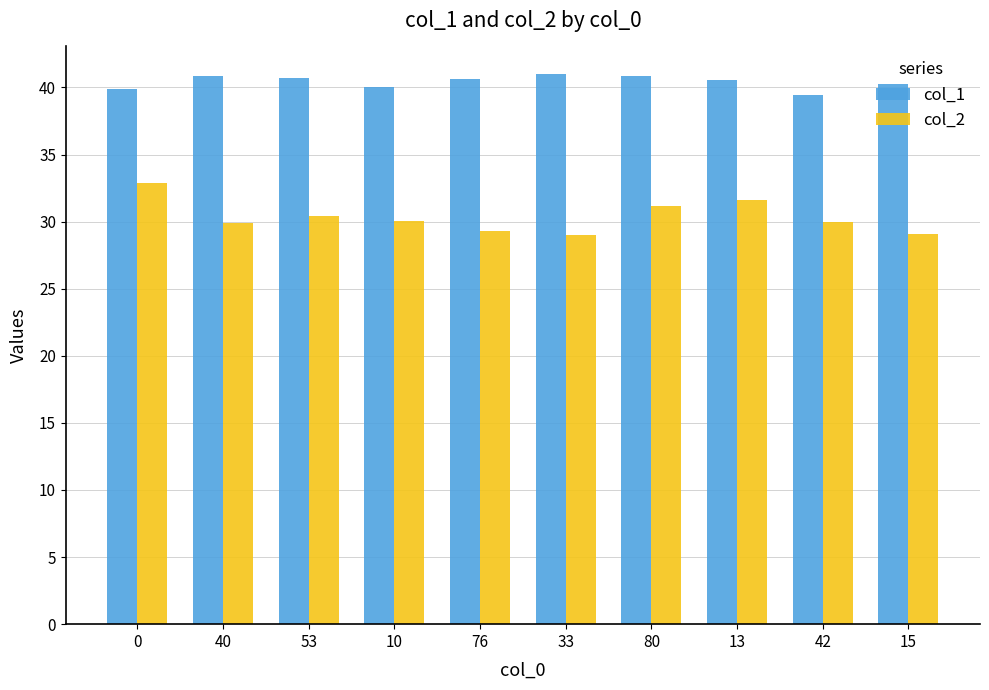

Count the number of data series in this chart.

2